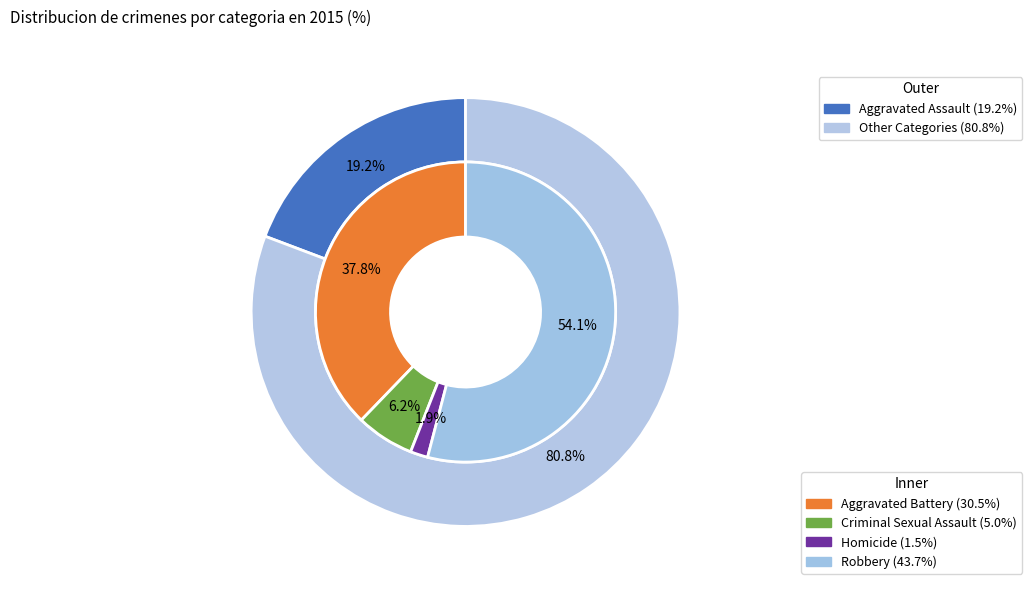

Approximately how many times larger is the value at Aggravated Assault compared to Homicide?

12.6